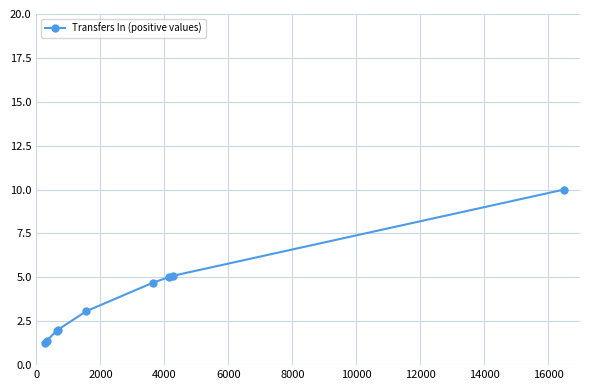

What is the difference between the second highest and minimum values?

3.9